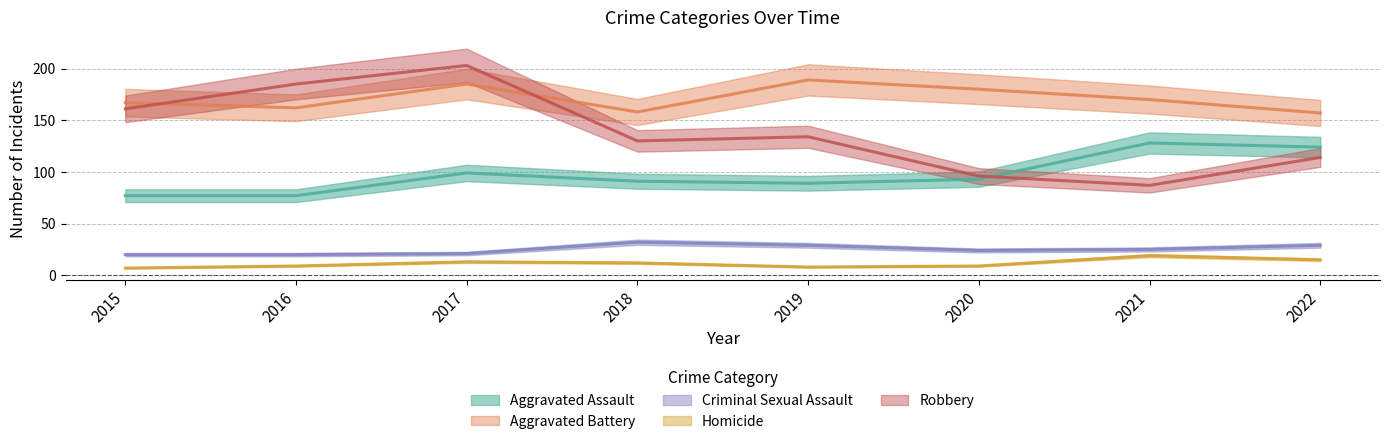

Which label corresponds to the largest value in the chart?

2017